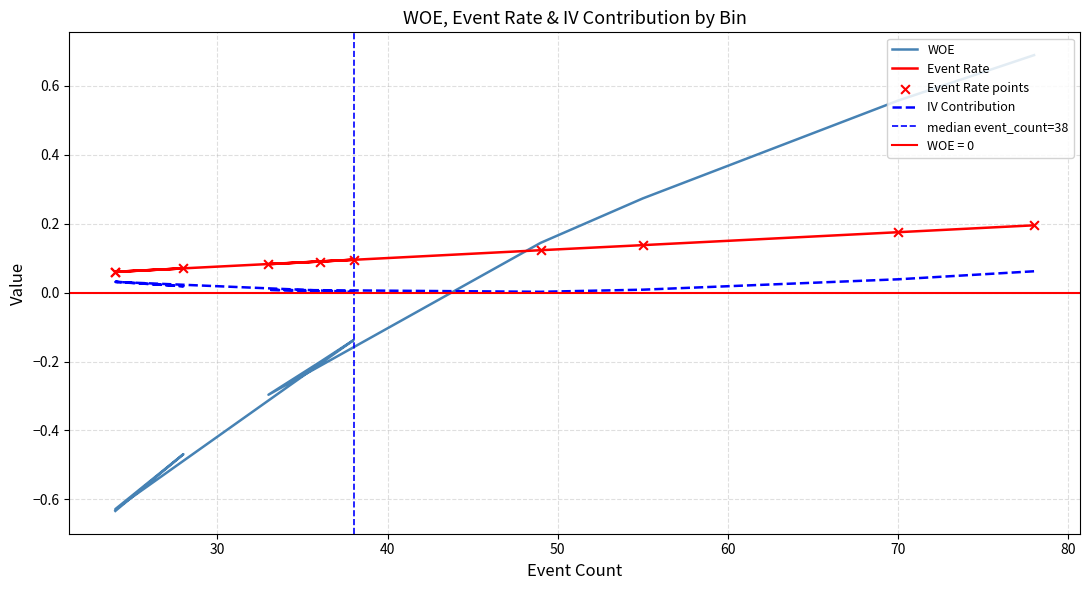

Which series reaches the maximum Y coordinate?

woe